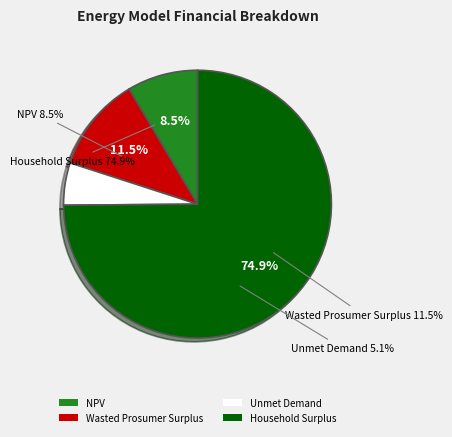

To the nearest percent, what portion does Unmet Demand represent?

5%